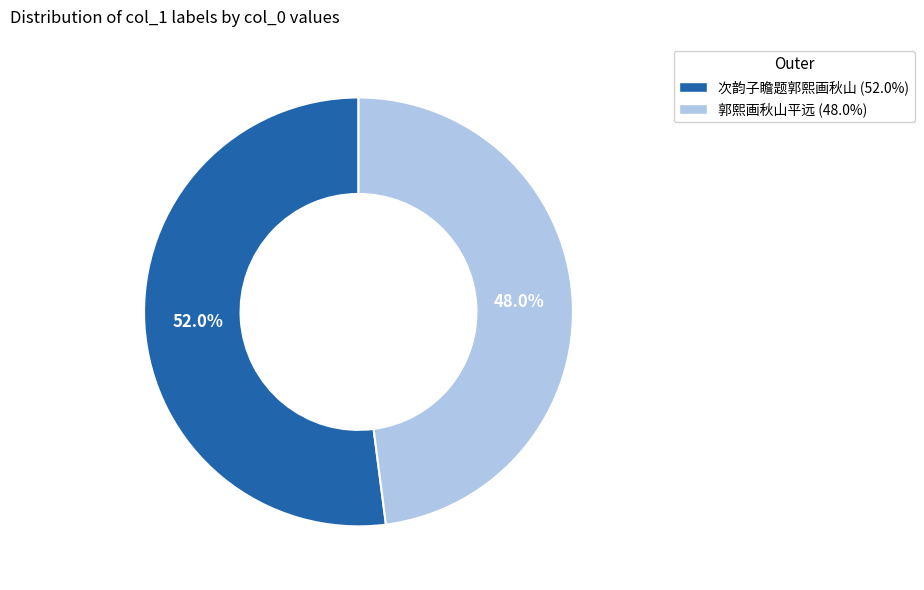

Which slice is the smallest?

郭熙画秋山平远 (48.0%)